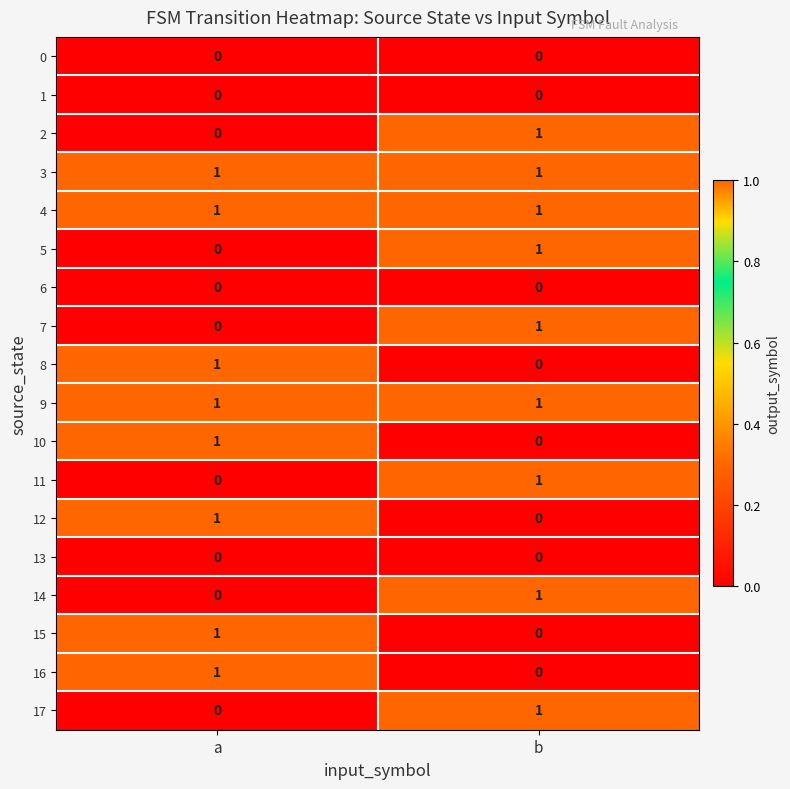

What is the total value across all series at b?

9